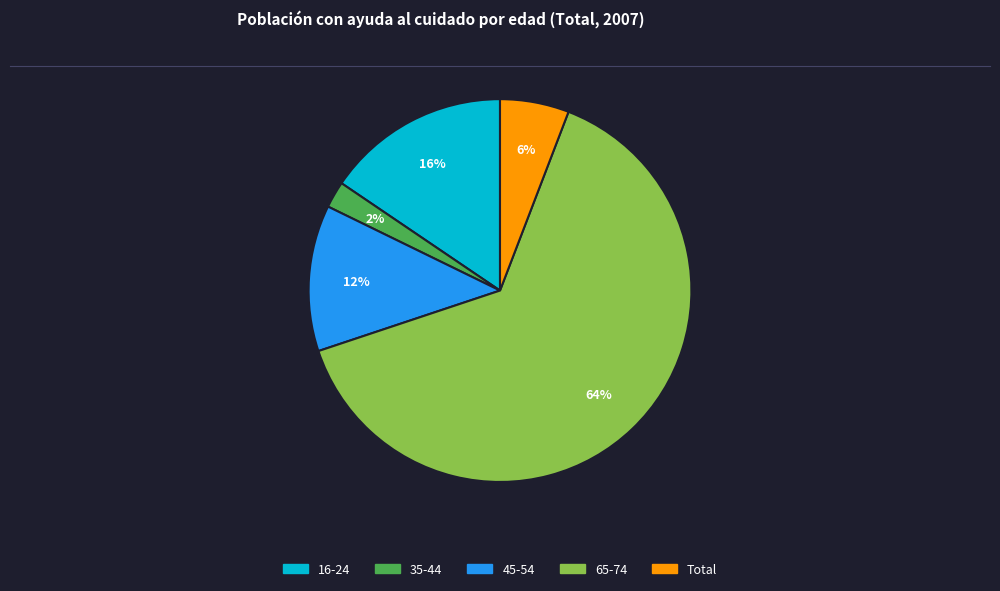

Does any single category account for the majority?

Yes